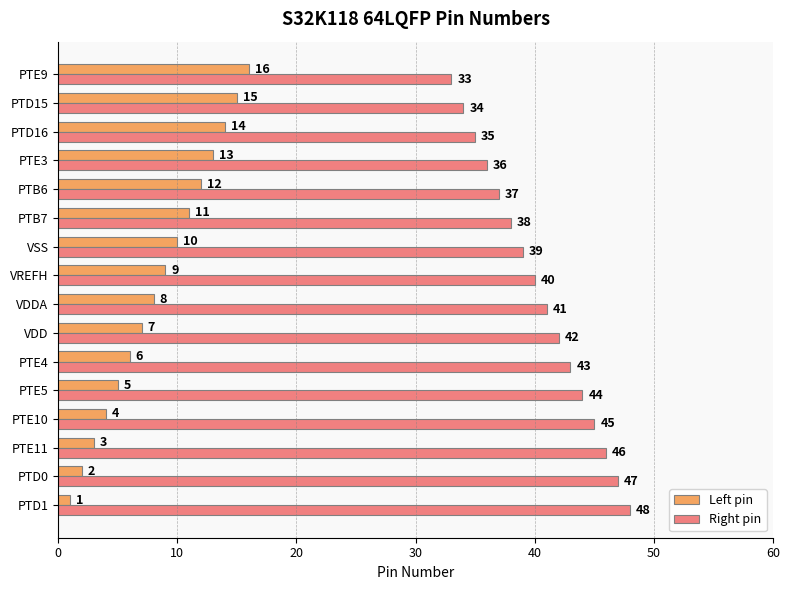

True or false: Left pin has a value of 5 at PTE5.

True